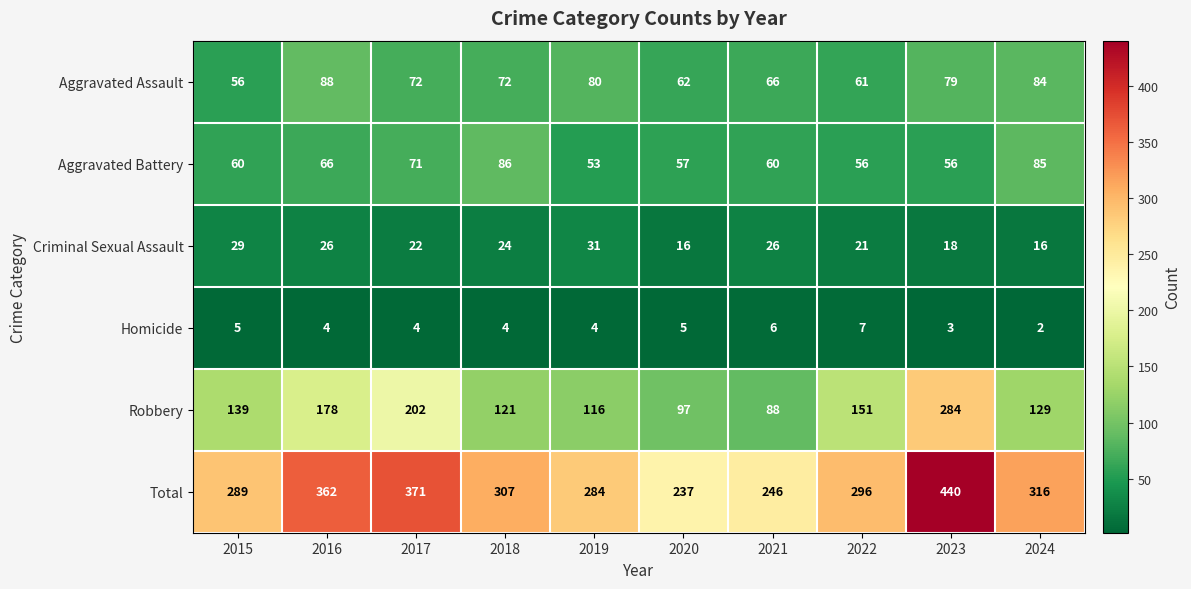

The Homicide series shows 4 at 2019. True or false?

True